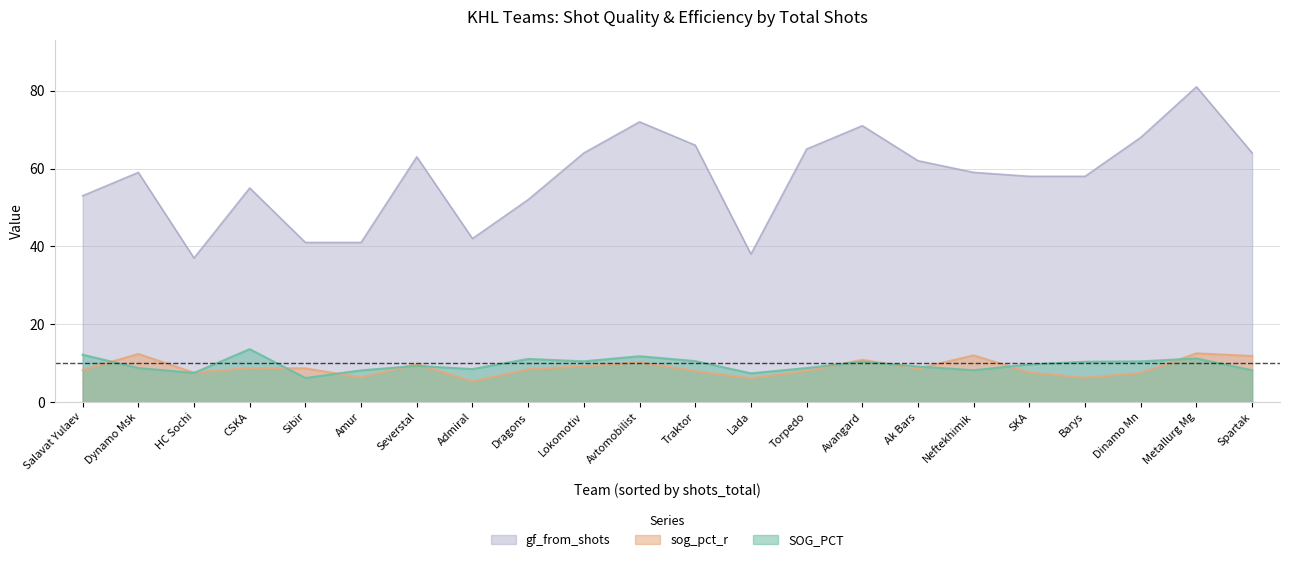

At which label is gf_from_shots closest to 59?

Dynamo Msk